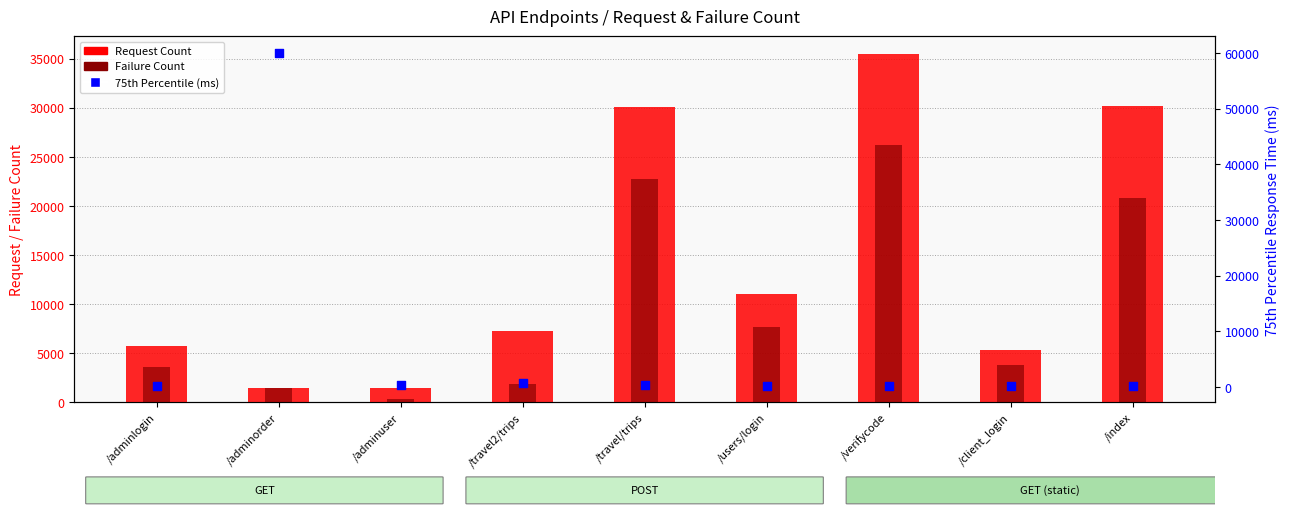

Which series has the largest total across all categories?

Request Count